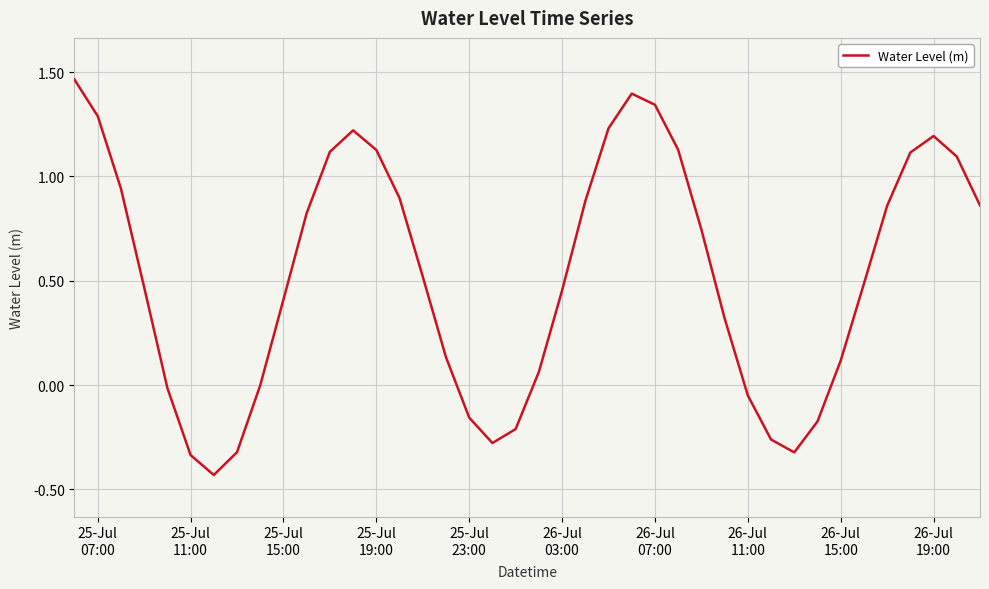

What is the difference between the maximum and minimum values?

1.9